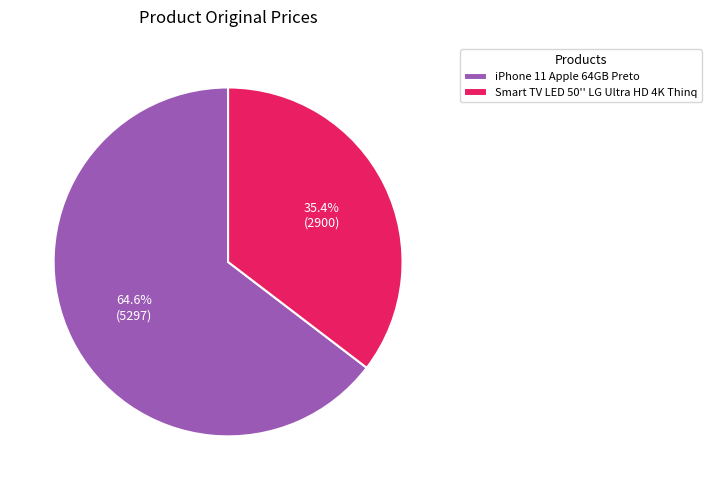

What is the ratio of the value at Smart TV LED 50'' LG Ultra HD 4K Thinq to the value at iPhone 11 Apple 64GB Preto?

0.5